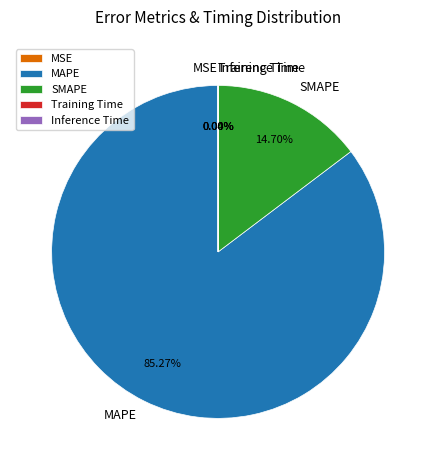

What is the largest slice in the pie chart?

MAPE